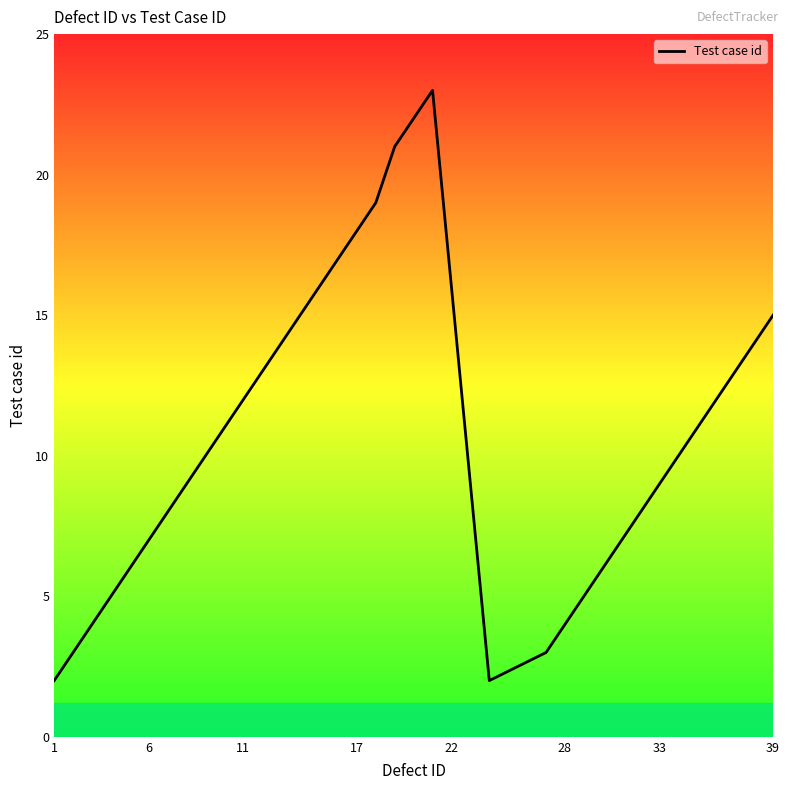

Reading left to right, what are all the values shown in this chart?

2	3	4	5	6	7	8	9	10	11	12	13	14	15	16	17	18	19	21	22	23	2	3	4	5	6	7	8	9	10	11	12	13	14	15